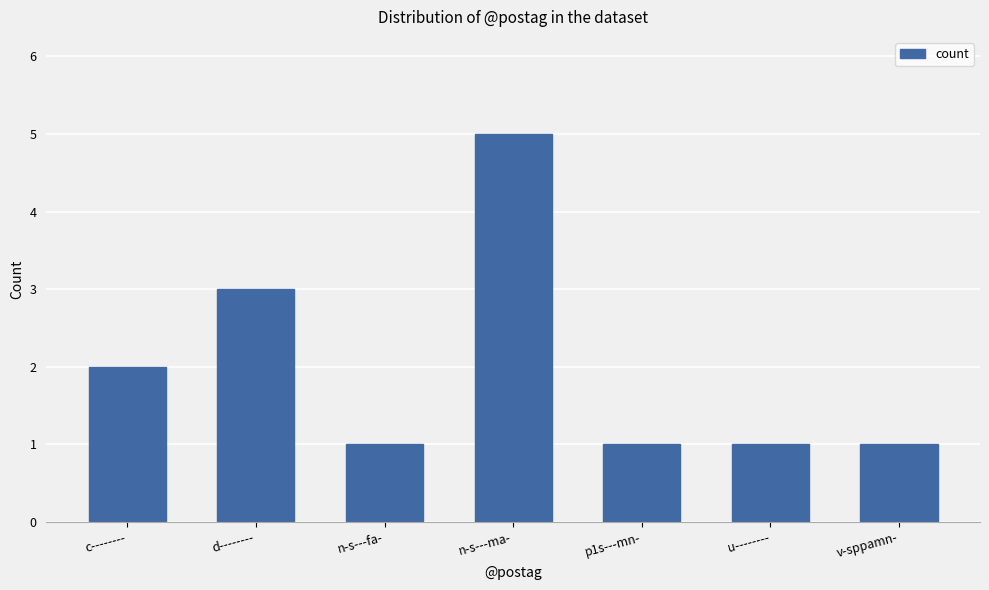

Between n-s---ma- and c--------, which is larger?

n-s---ma-